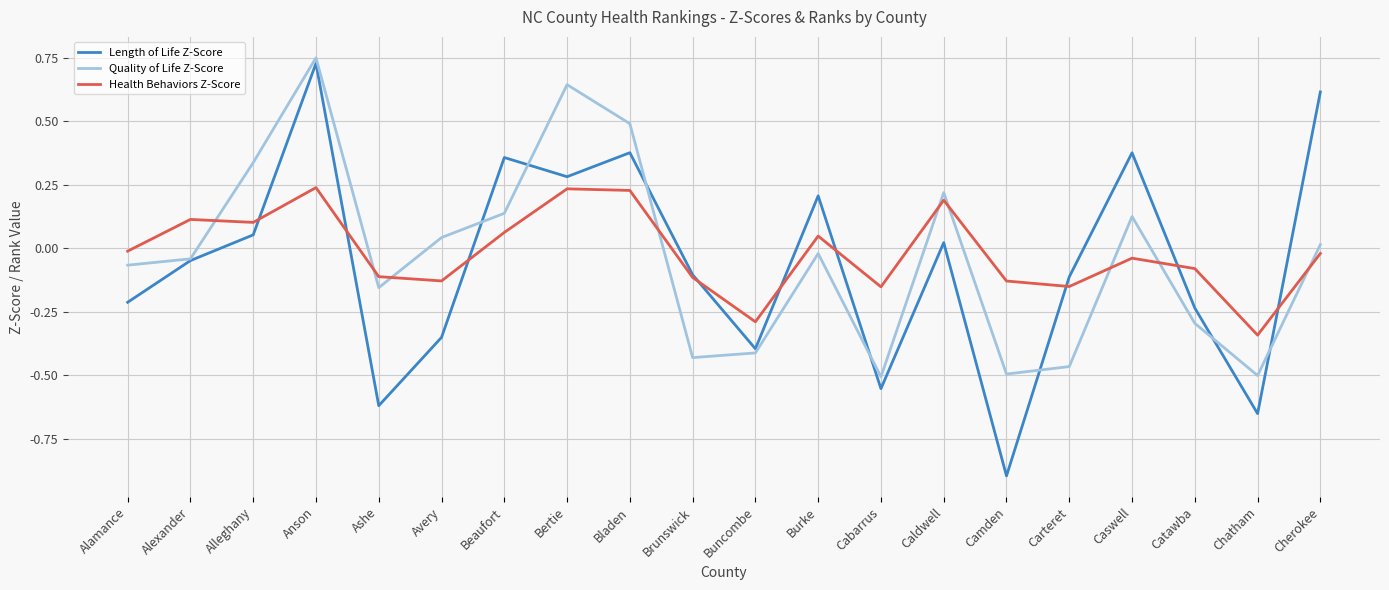

Which category has the highest value in the Quality of Life Z-Score series?

Anson